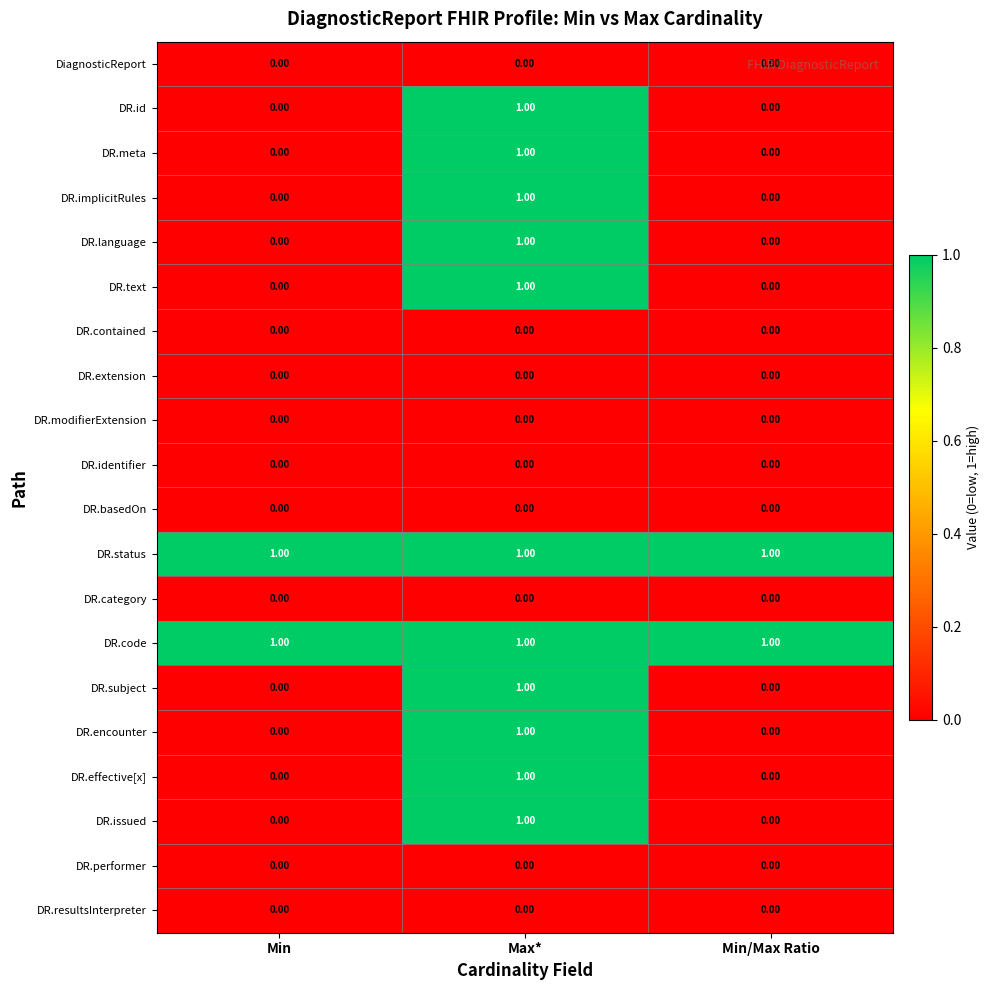

At how many categories does at least one series exceed 0?

3